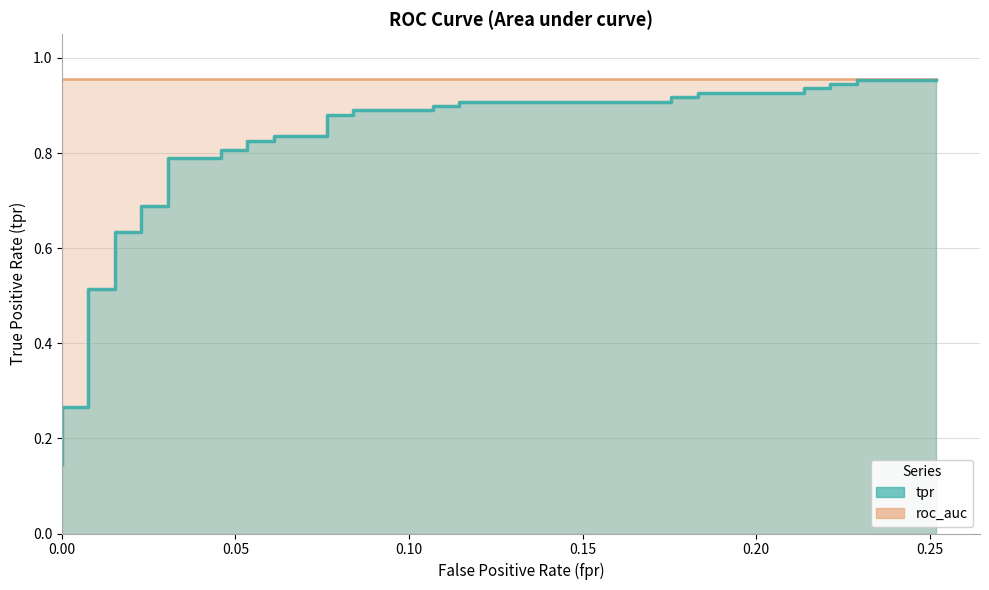

What is the change in value from 0.0 to 0.2137404580152672?

+0.8